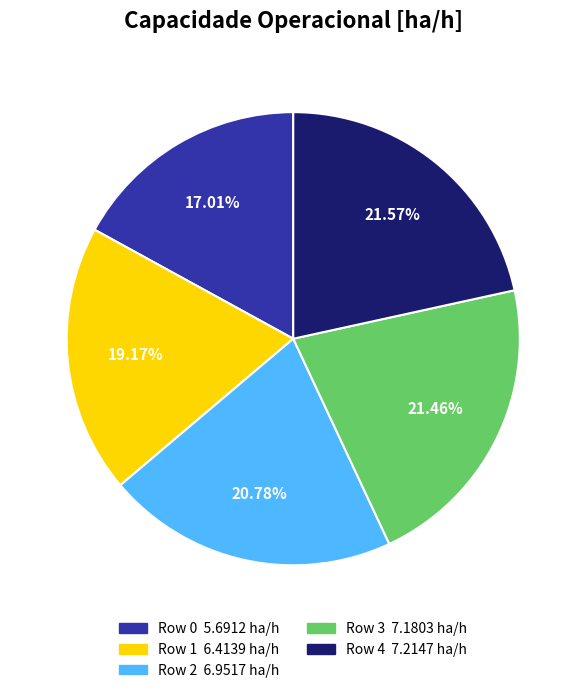

Which slice is the smallest?

Row 0